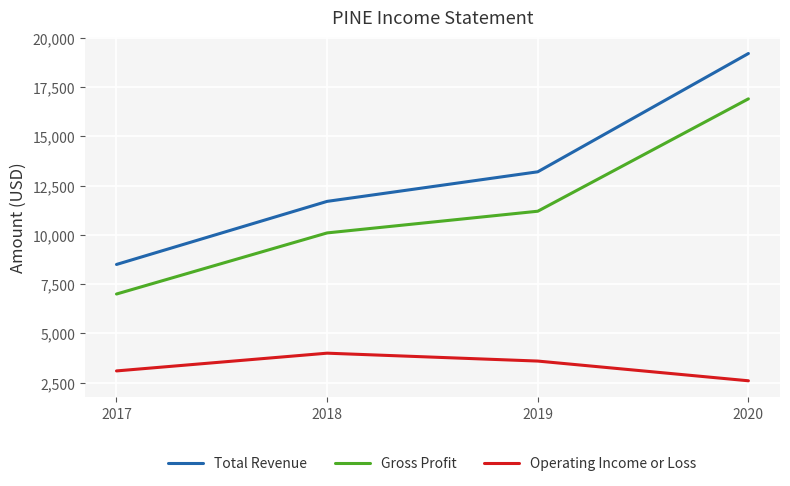

Reading left to right, list all the values displayed in this chart.

Total Revenue: 2017=8500	2018=11700	2019=13200	2020=19200
Gross Profit: 2017=7000	2018=10100	2019=11200	2020=16900
Operating Income or Loss: 2017=3100	2018=4000	2019=3600	2020=2600